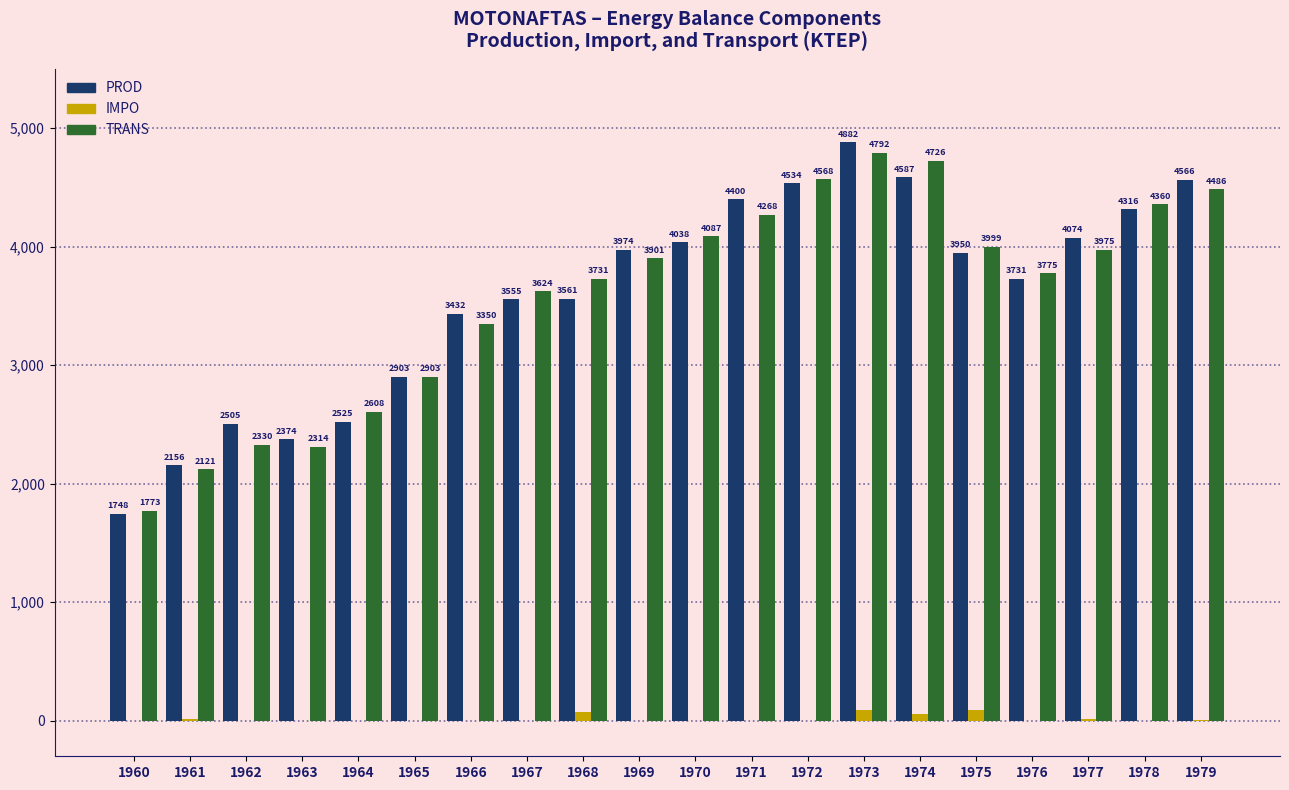

What is the approximate value of TRANS at 1979?

4485.7